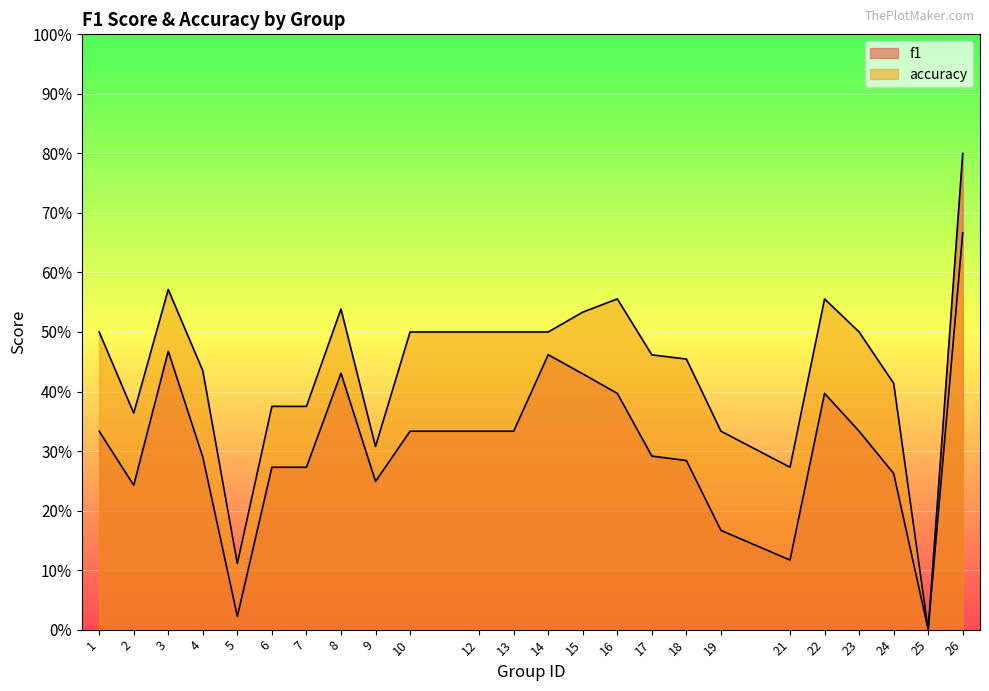

What is the sum of the accuracy values at 21 and 4?

0.7